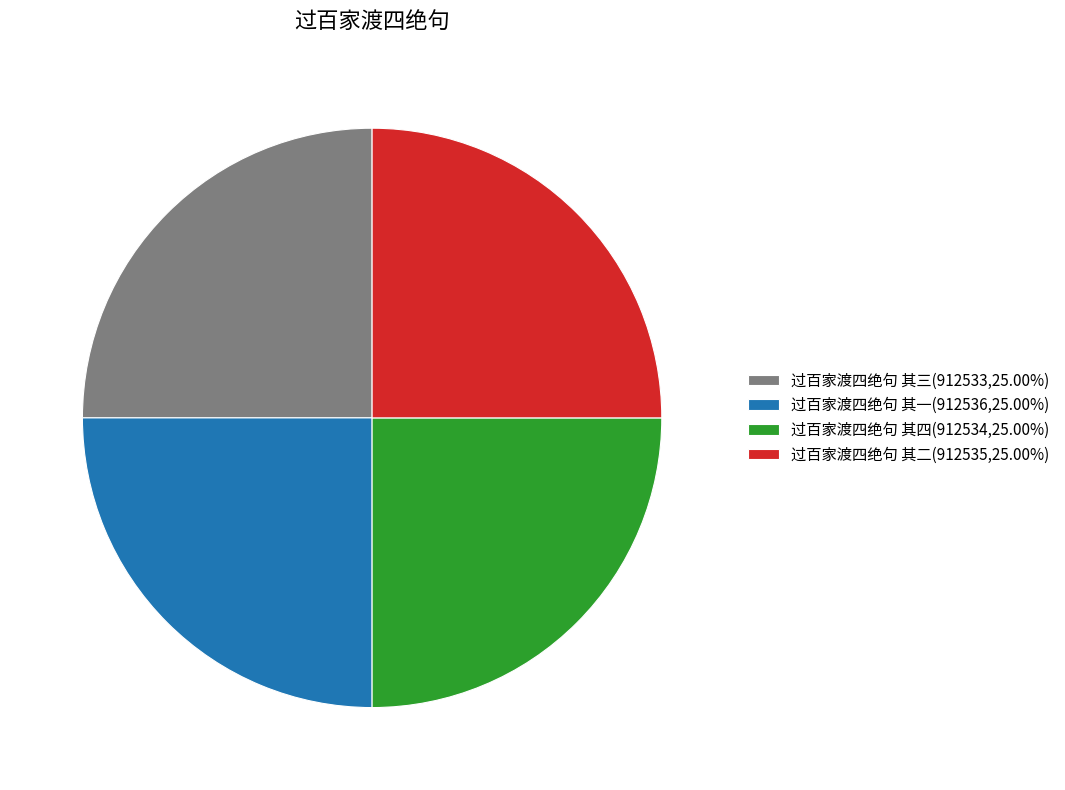

Count the number of slices in the pie.

4